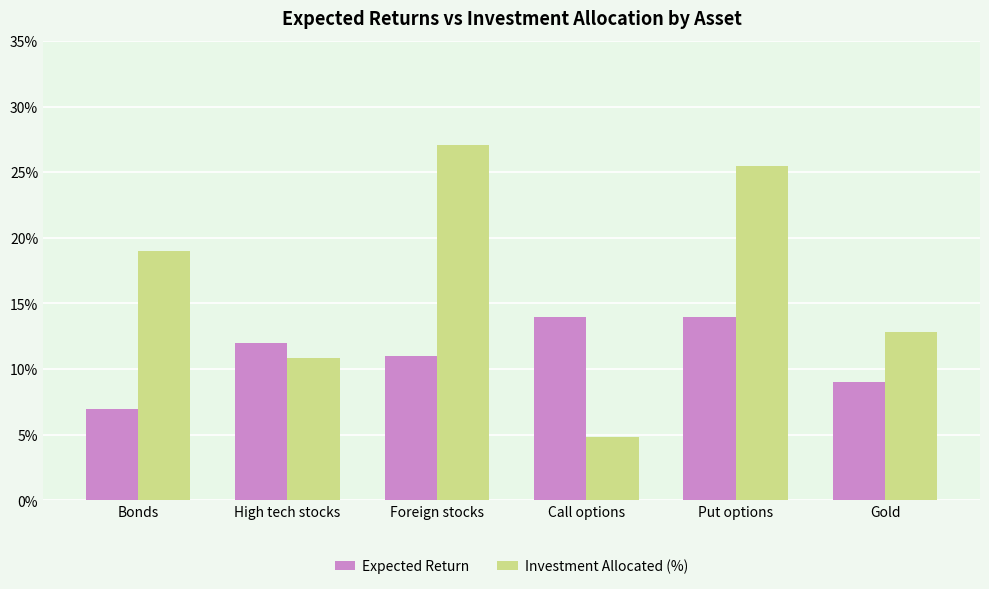

What are all the series names shown in the legend?

Expected Return, Investment Allocated (%)